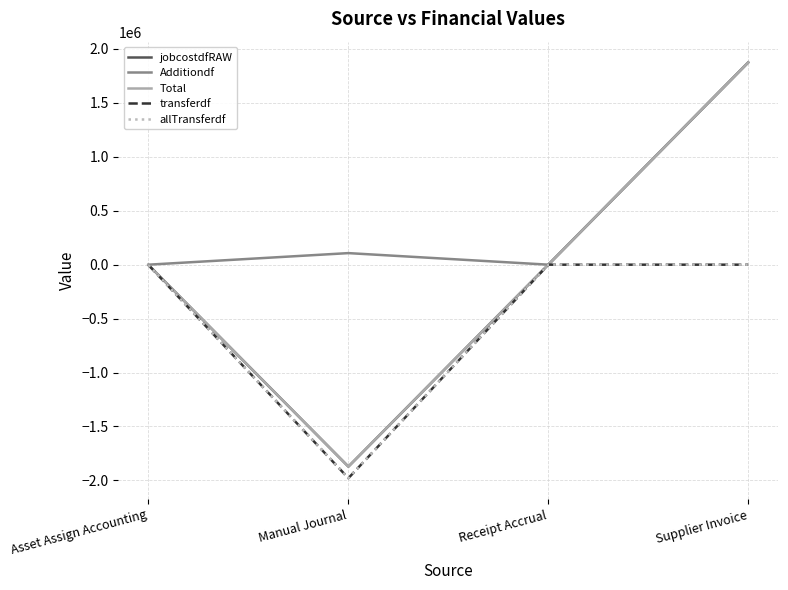

At which category does the chart reach its minimum across all series?

Manual Journal